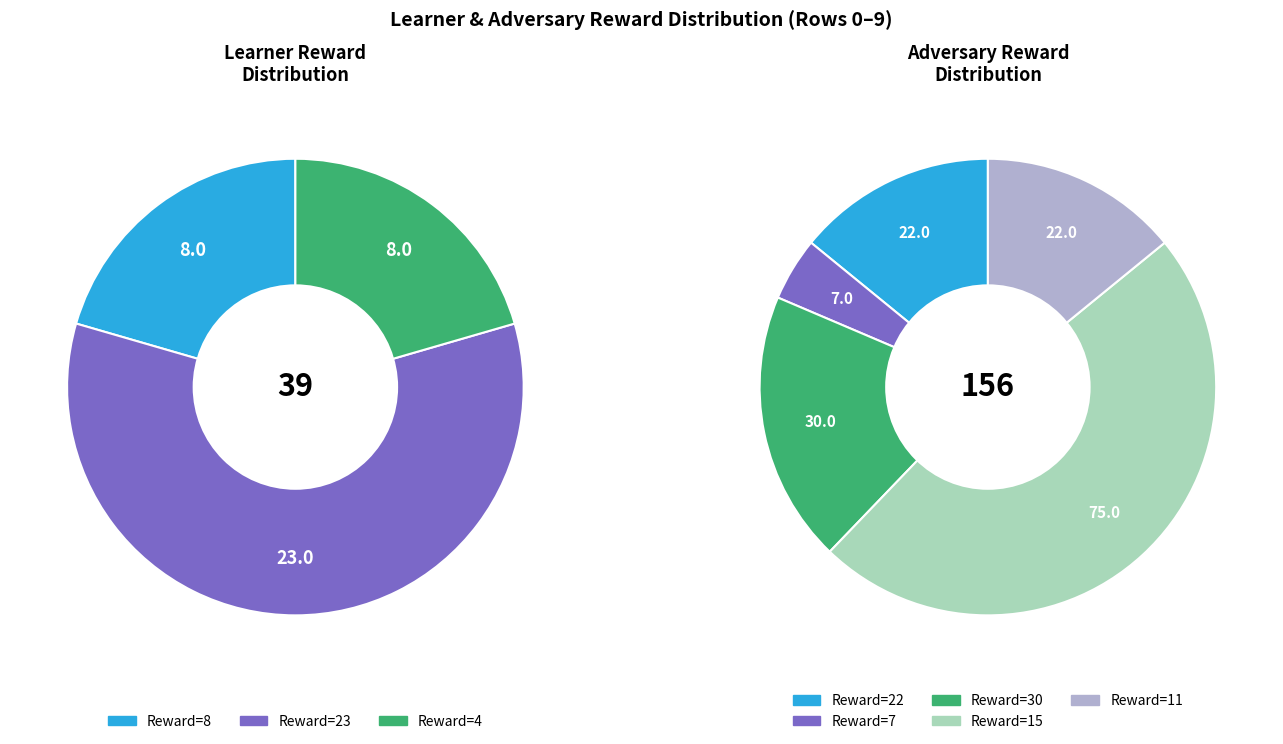

How much of the chart is everything except Row 4?

100.0%